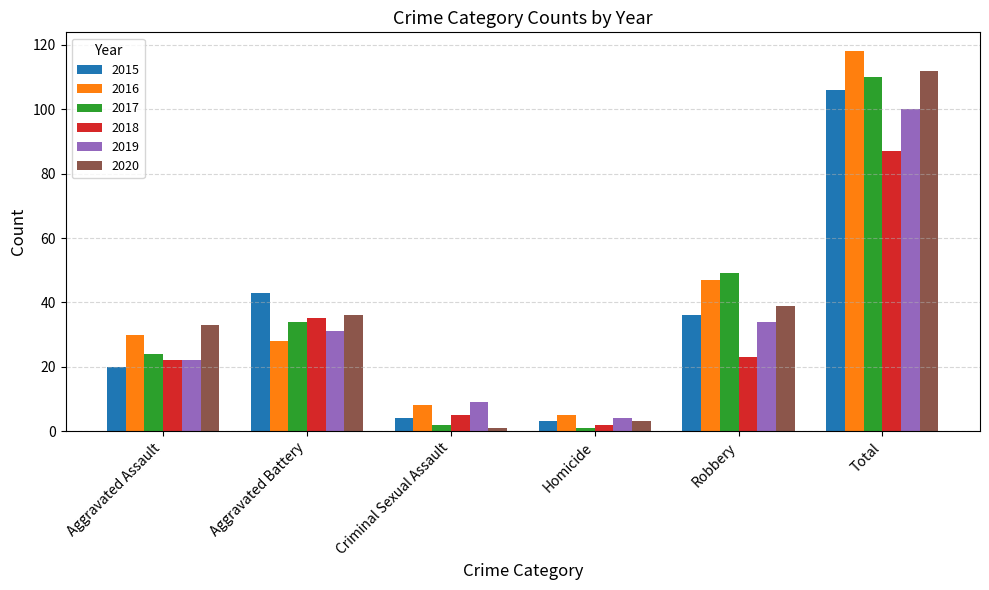

Between Robbery and Total, which series saw the biggest shift?

2020